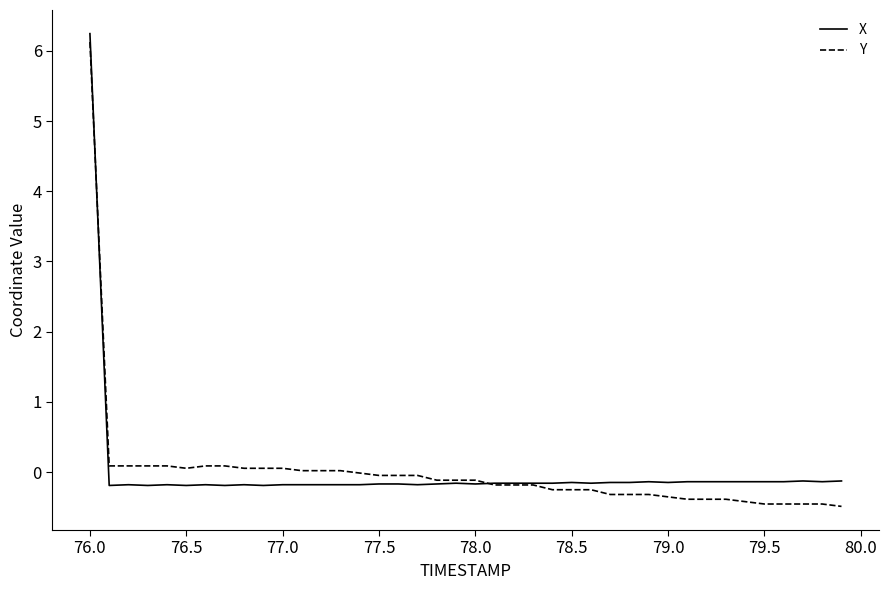

What is the maximum value shown in the chart?

6.2